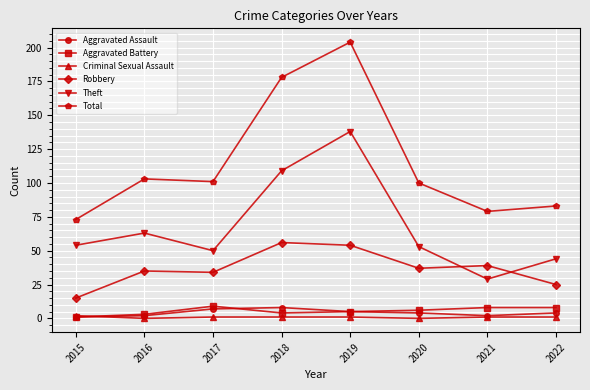

What is the sum of the Robbery values at 2018 and 2020?

93